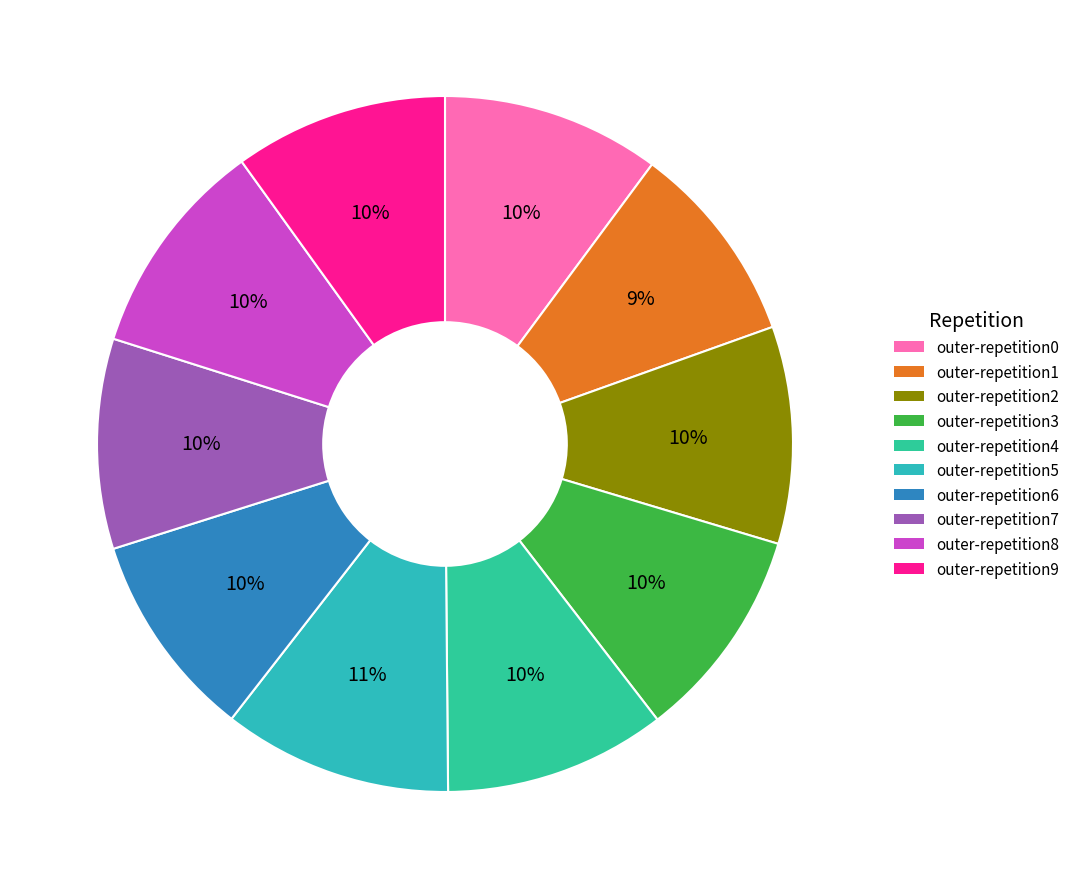

Count the number of slices in the pie.

10